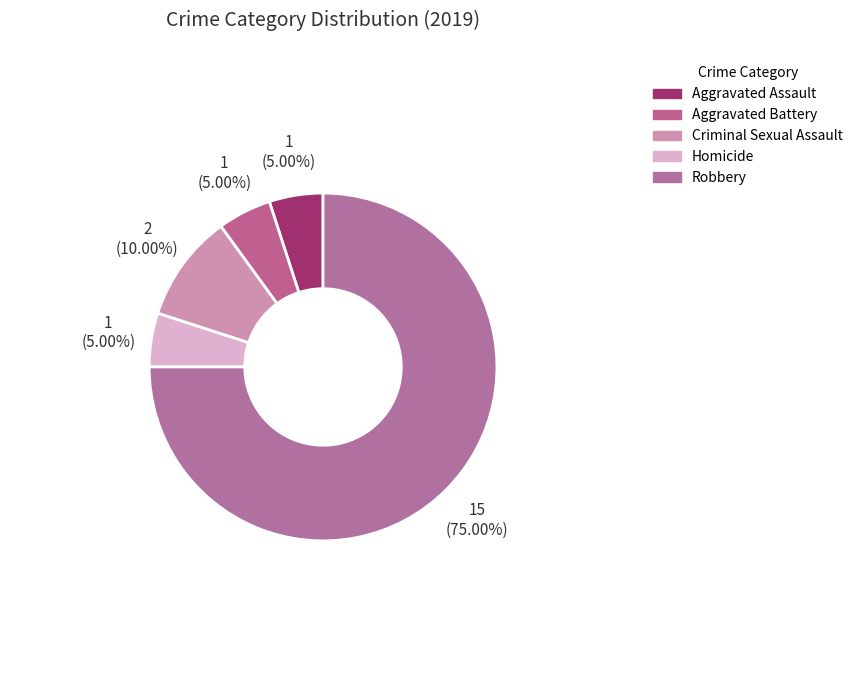

What percentage is the Homicide slice, to the nearest percent?

5%